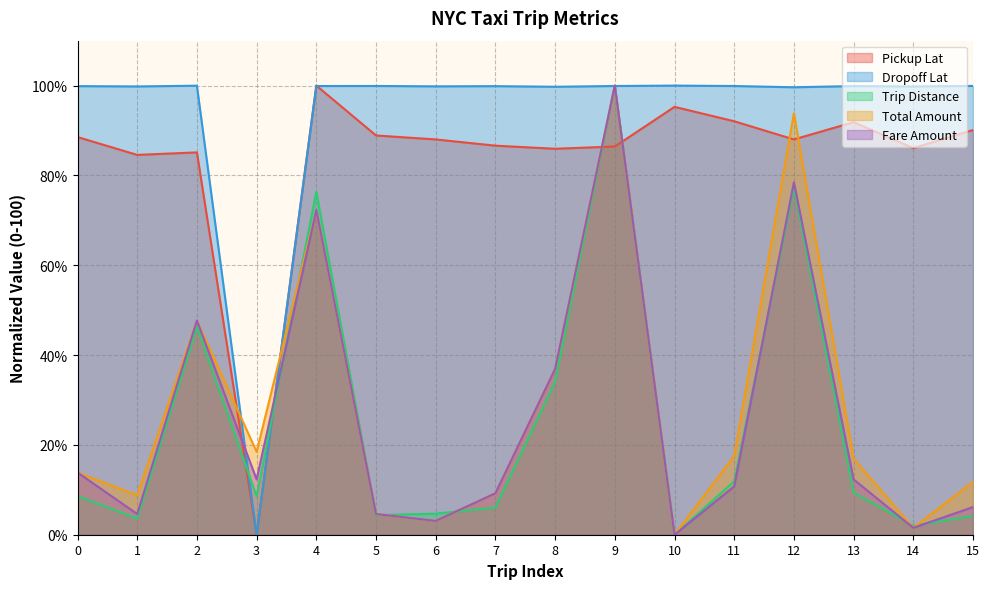

Reading left to right, transcribe all the data shown in this chart.

pickup_lat: 0=88.5	1=84.6	2=85.1	3=0.0	4=100.0	5=88.9	6=88.0	7=86.6	8=85.9	9=86.4	10=95.3	11=92.1	12=88.0	13=91.9	14=86.1	15=90.1
dropoff_lat: 0=99.9	1=99.8	2=100.0	3=0.0	4=99.9	5=99.9	6=99.8	7=99.9	8=99.7	9=99.9	10=100.0	11=99.9	12=99.6	13=99.9	14=99.8	15=99.9
trip_distance: 0=8.6	1=3.6	2=46.3	3=8.5	4=76.4	5=4.4	6=4.7	7=6.0	8=34.0	9=100.0	10=0.0	11=11.9	12=77.3	13=9.4	14=2.0	15=4.2
total_amount: 0=13.8	1=8.8	2=47.7	3=18.5	4=72.3	5=4.6	6=3.1	7=9.2	8=36.9	9=100.0	10=0.0	11=17.5	12=93.8	13=16.9	14=1.5	15=11.8
fare_amount: 0=13.8	1=4.6	2=47.7	3=12.3	4=72.3	5=4.6	6=3.1	7=9.2	8=36.9	9=100.0	10=0.0	11=10.8	12=78.5	13=12.3	14=1.5	15=6.2